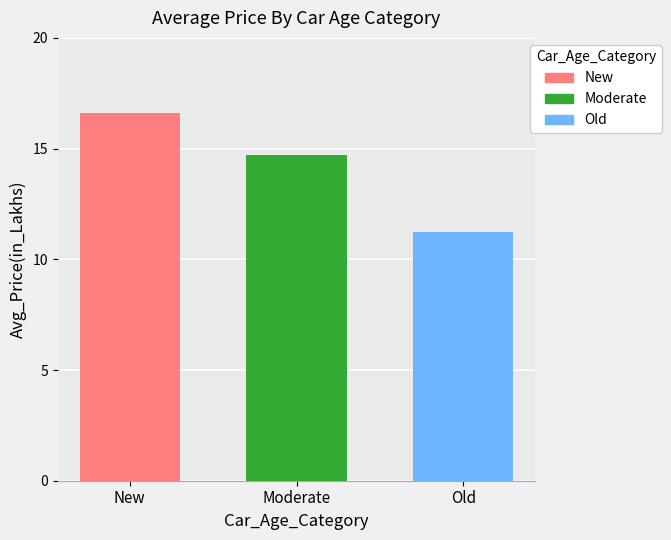

What is the smallest value displayed?

11.2